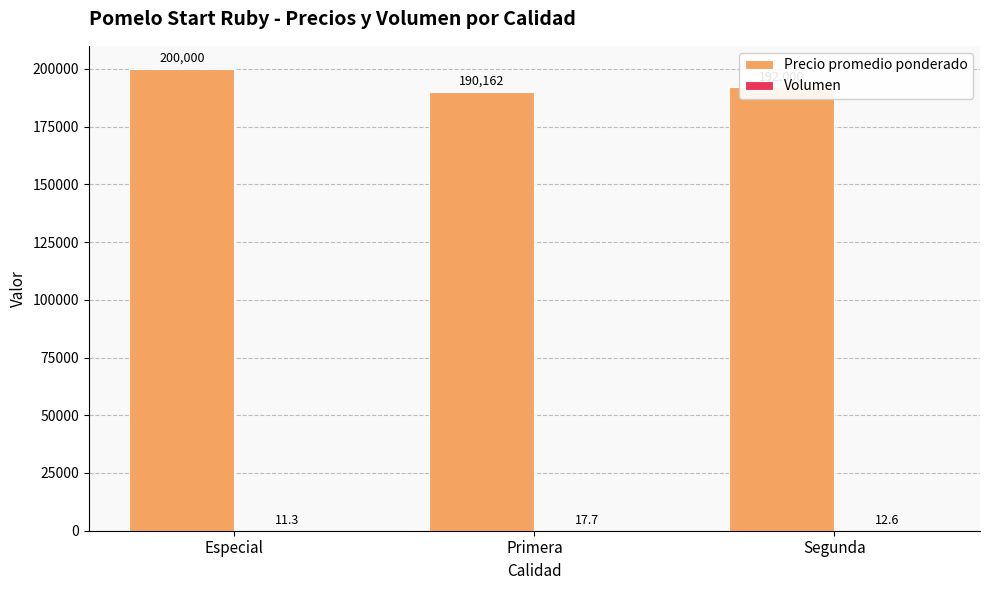

At which category is the sum across all series the highest?

Especial